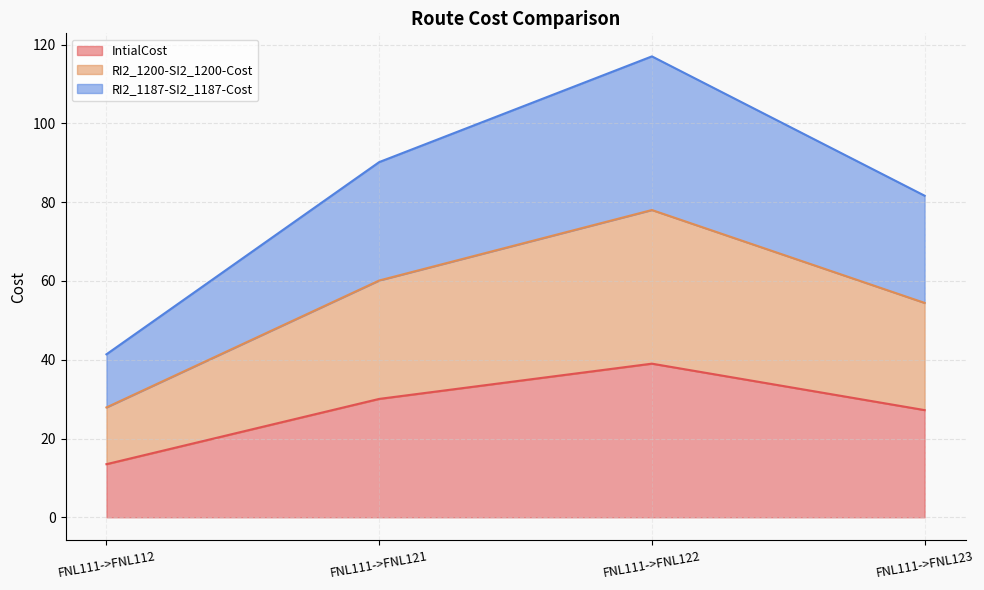

True or false: RI2_1187-SI2_1187-Cost and RI2_1200-SI2_1200-Cost intersect in this chart.

False